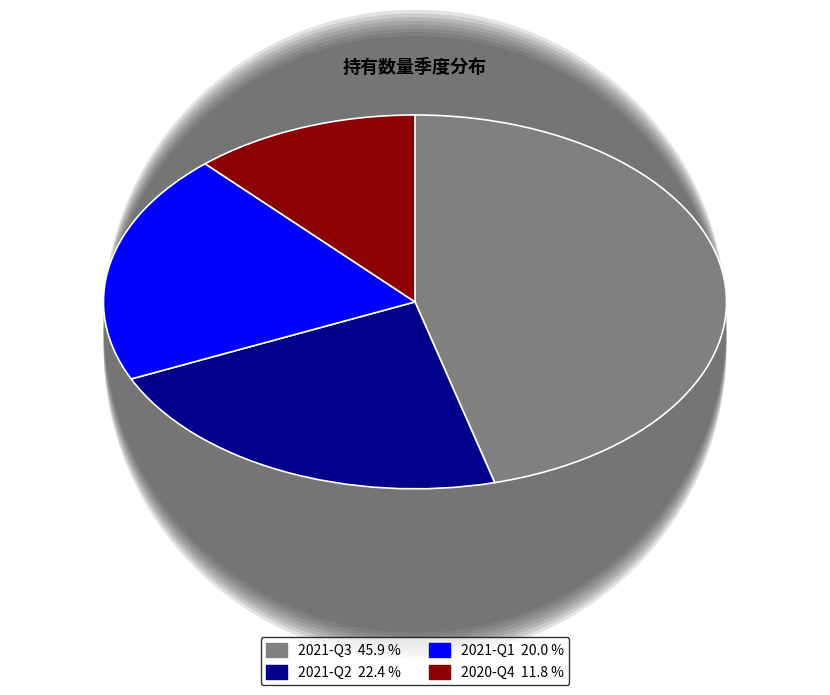

To the nearest percent, what is the combined percentage of 2021-Q3 and 2021-Q1?

66%